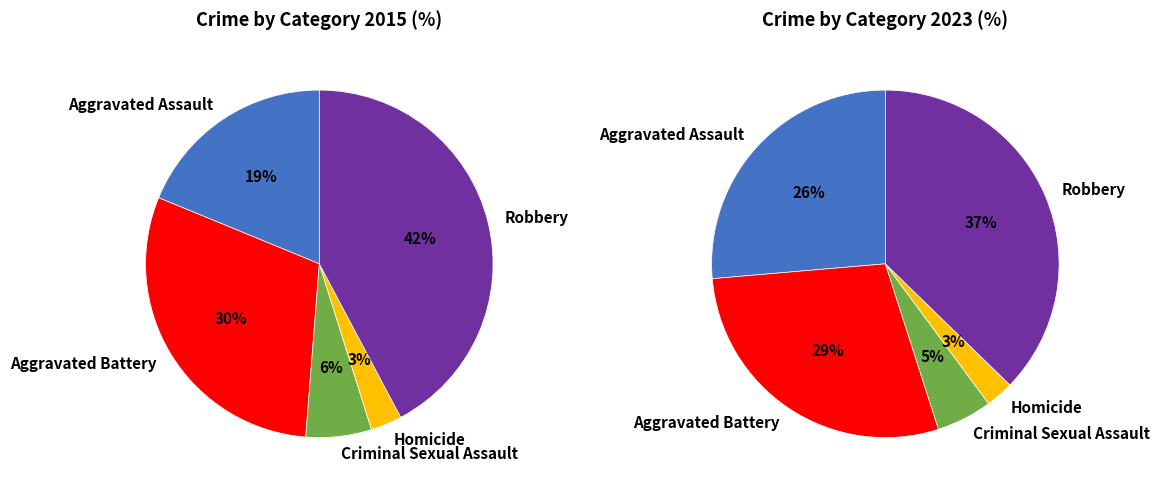

Does Robbery account for over 50% of the chart?

No